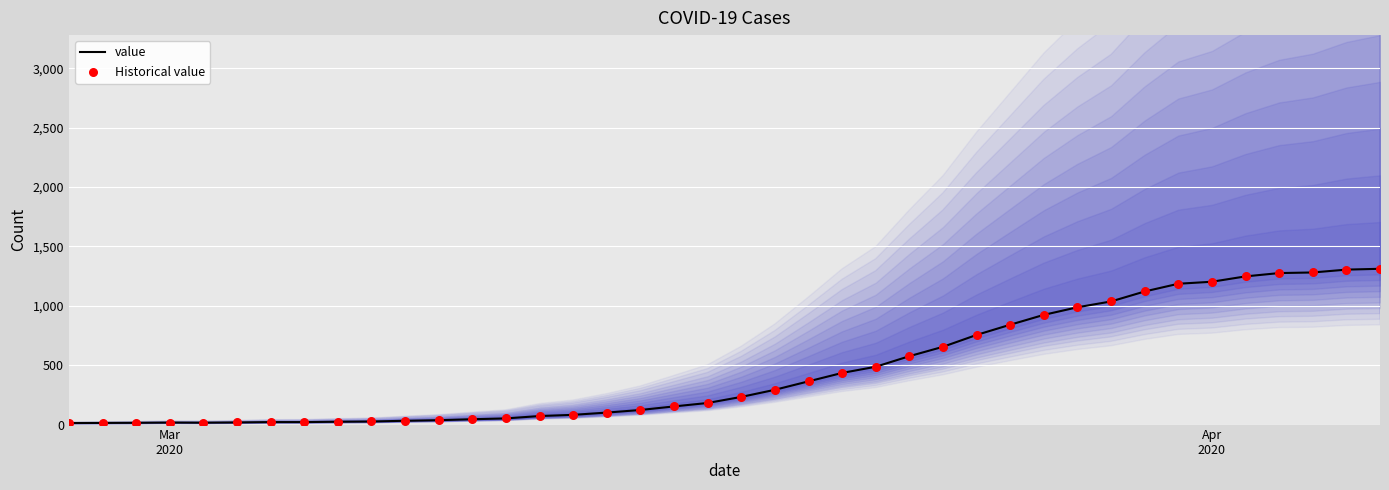

At how many categories does at least one series exceed 401?

17